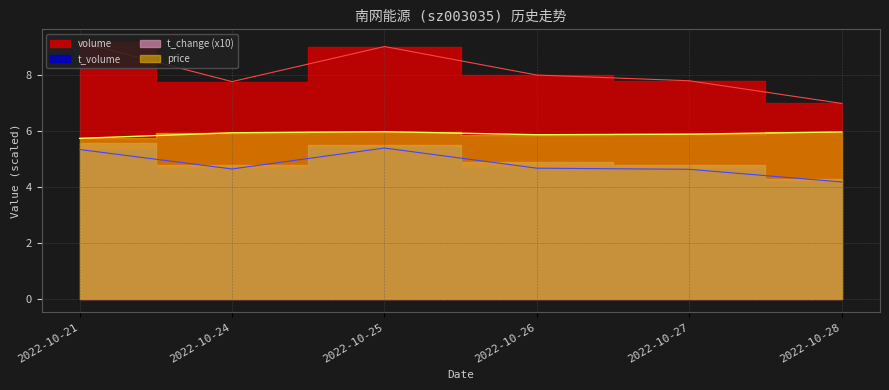

Rank the series by their maximum value, from lowest to highest.

t_volume, price, volume